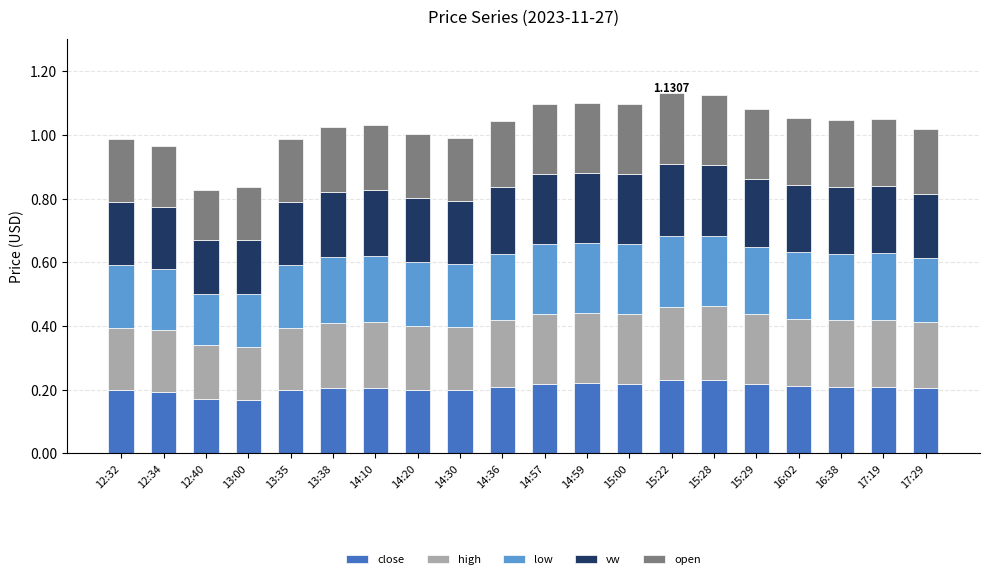

What is the total value across all series at 17:29?

1.0